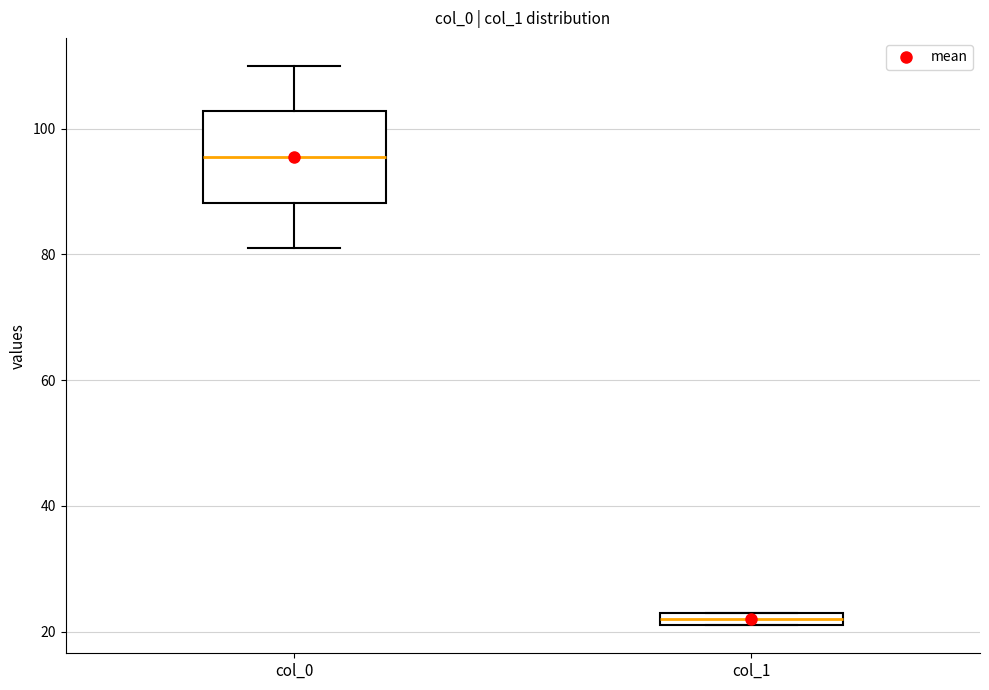

Comparing the boxes themselves (not the whiskers), which one is the tallest?

col_0